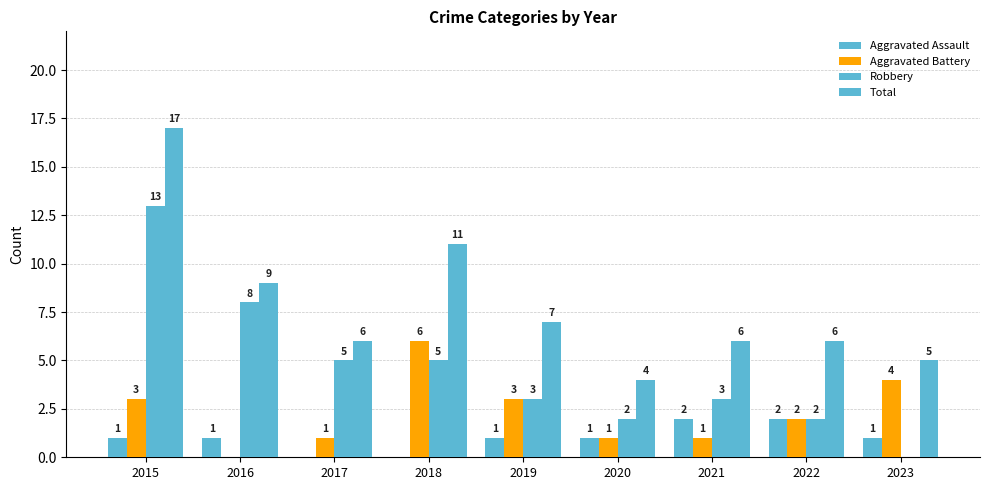

Between 2022 and 2020, which is larger?

2022